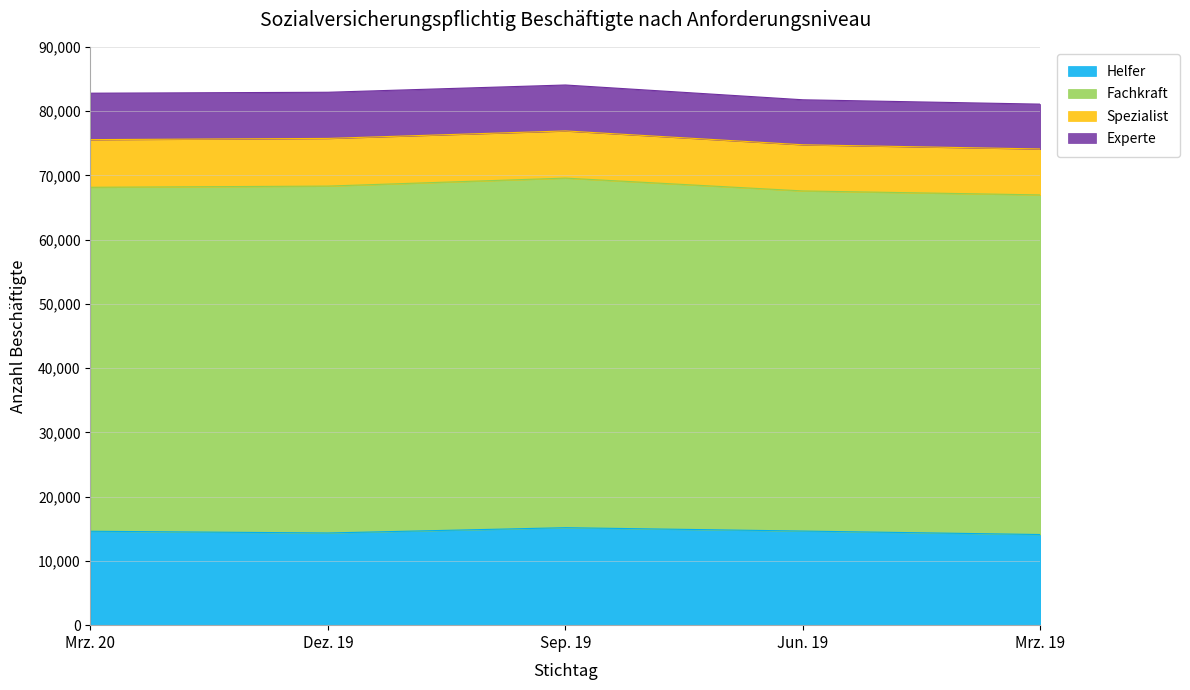

What is the label of the 1st point from the left?

Mrz. 20